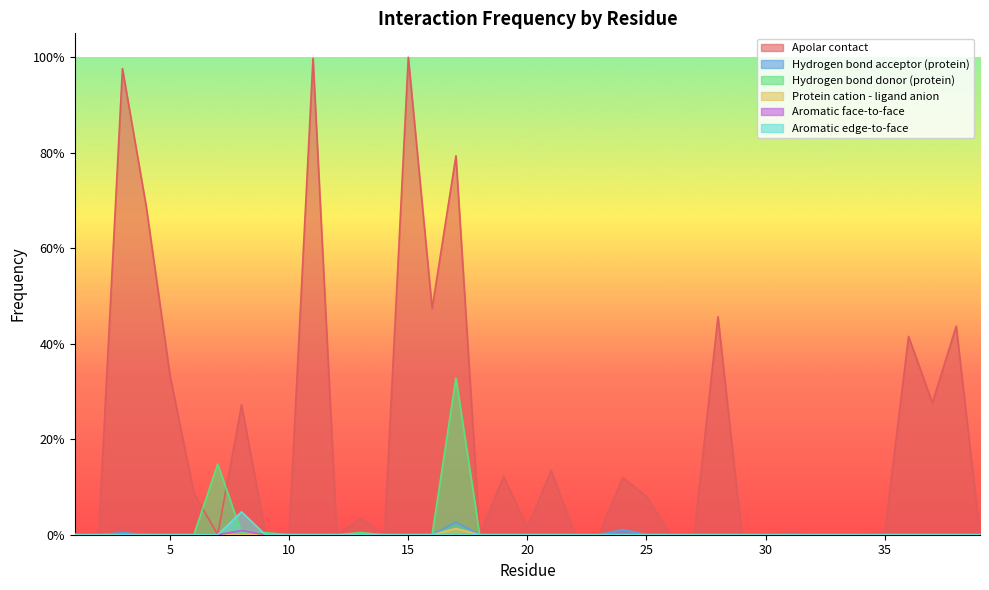

Does the chart display data point markers on the line(s)?

No